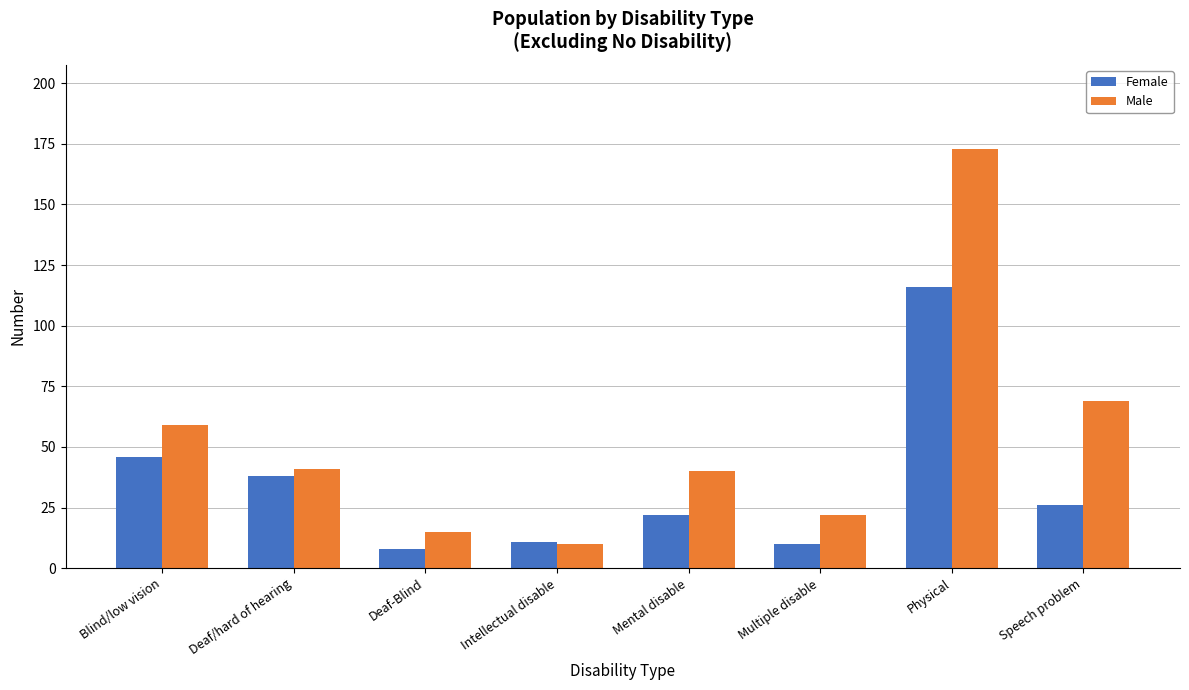

Rank the series by their average value, from highest to lowest.

Male, Female